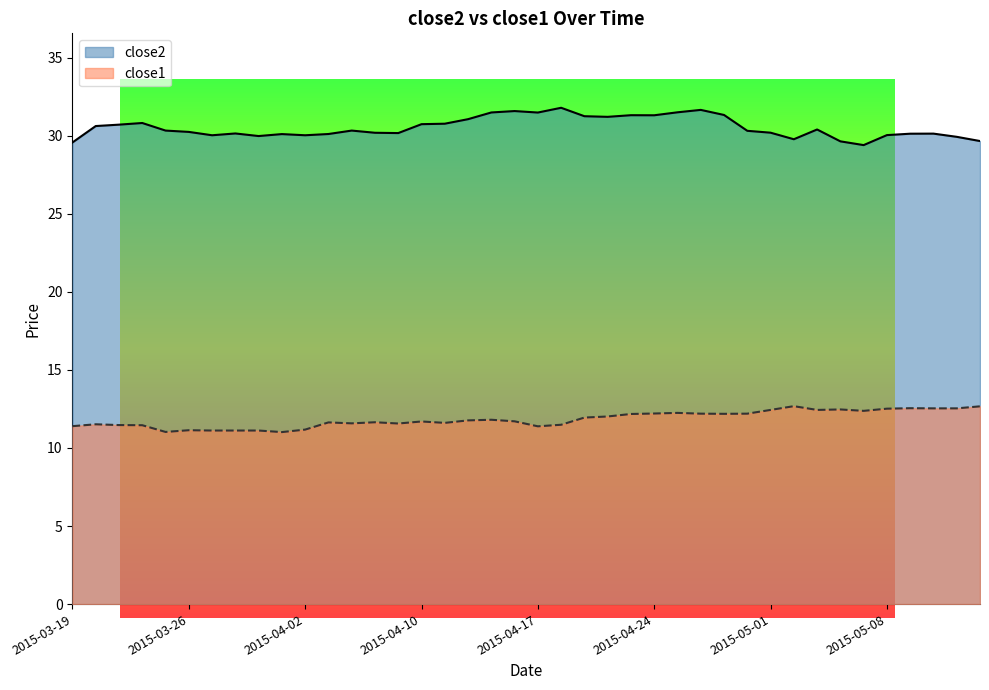

Does the chart have visible grid lines?

No